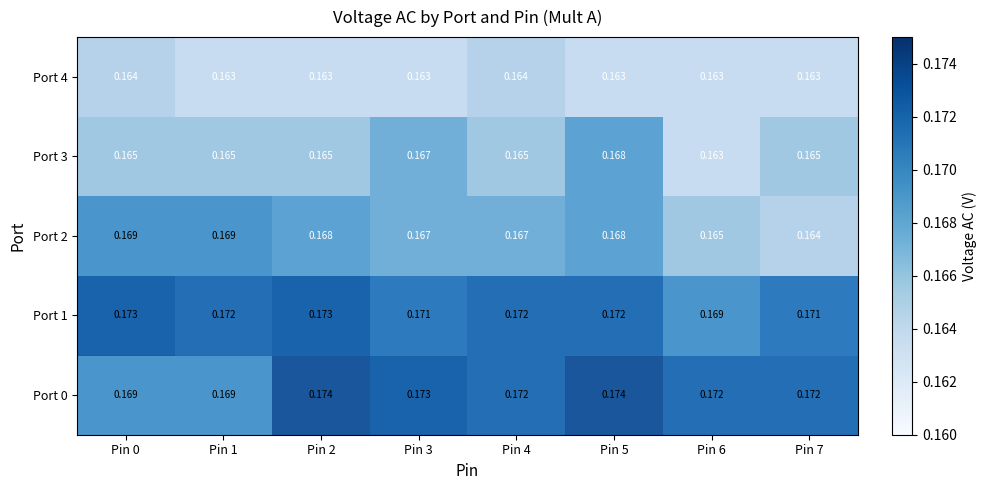

Between Pin 4 and Pin 3, which is larger?

Pin 3